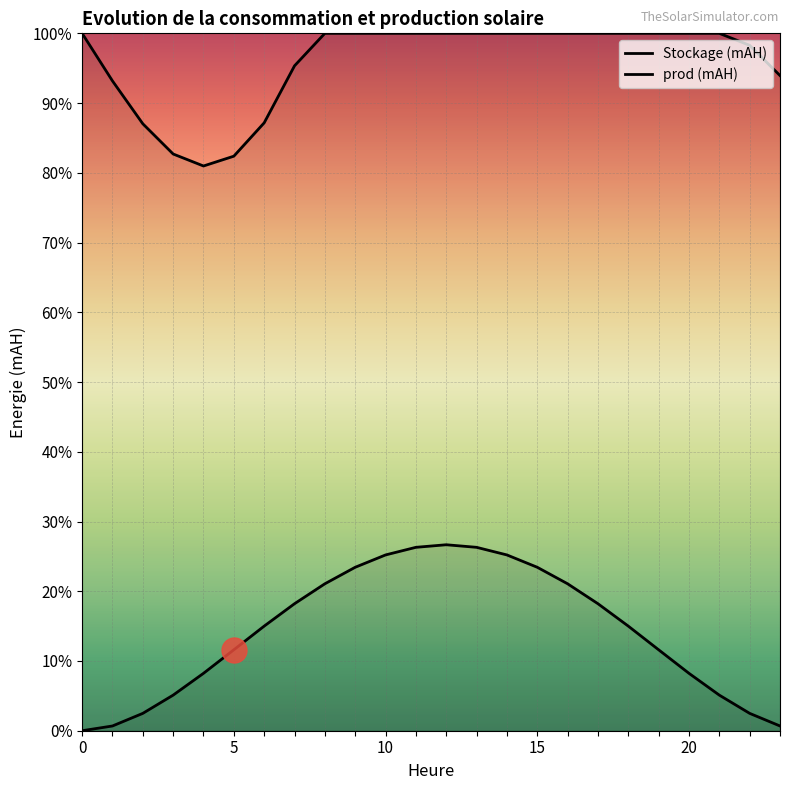

How many lines are shown in the chart?

2